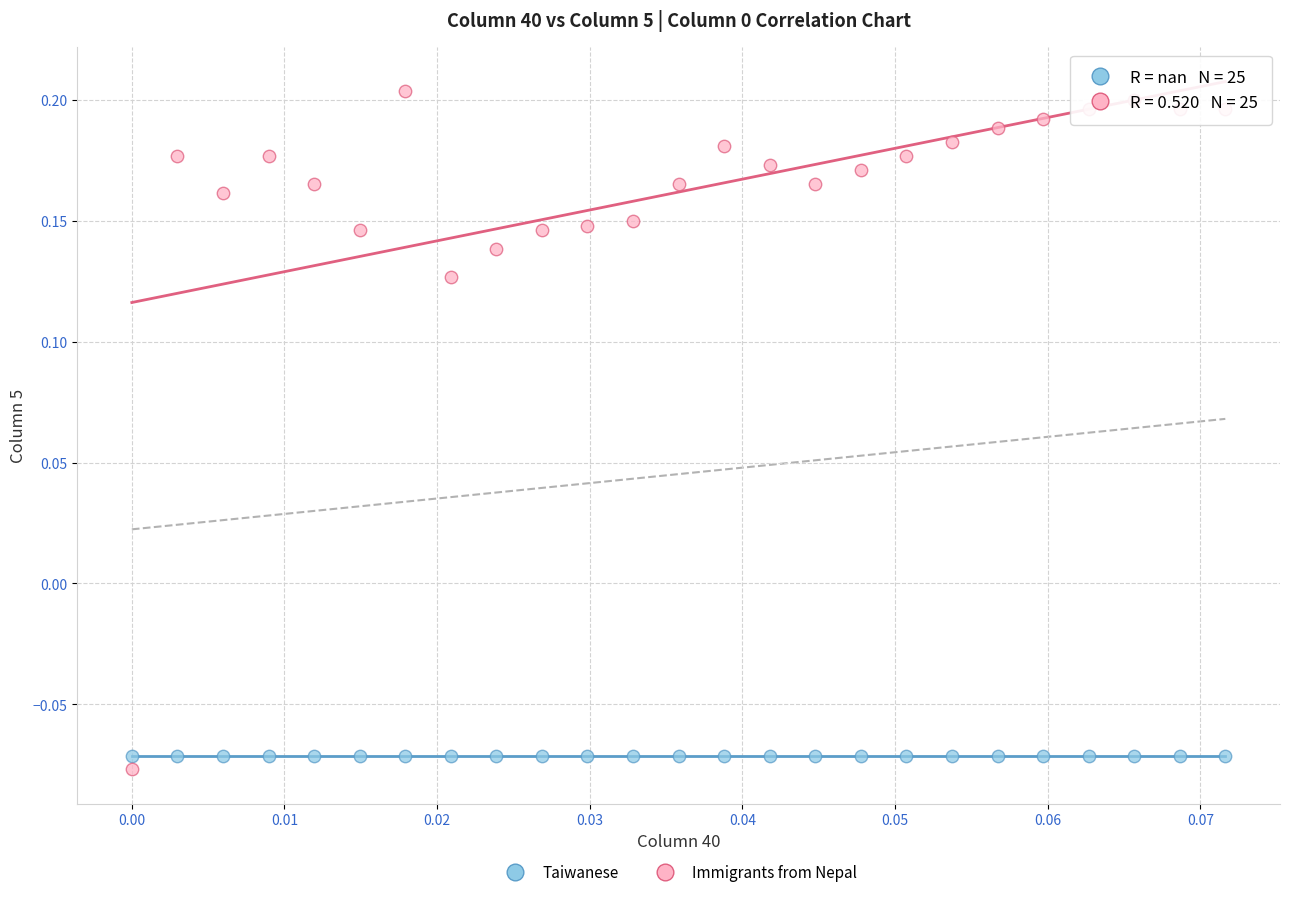

Which series contains the highest Y value?

Immigrants from Nepal